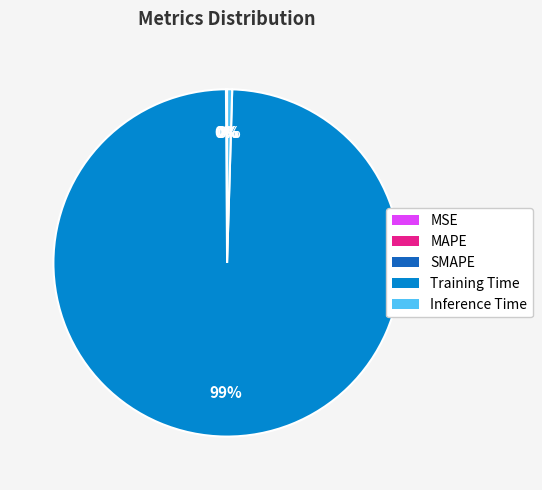

Is there any slice that represents more than half of the pie?

Yes